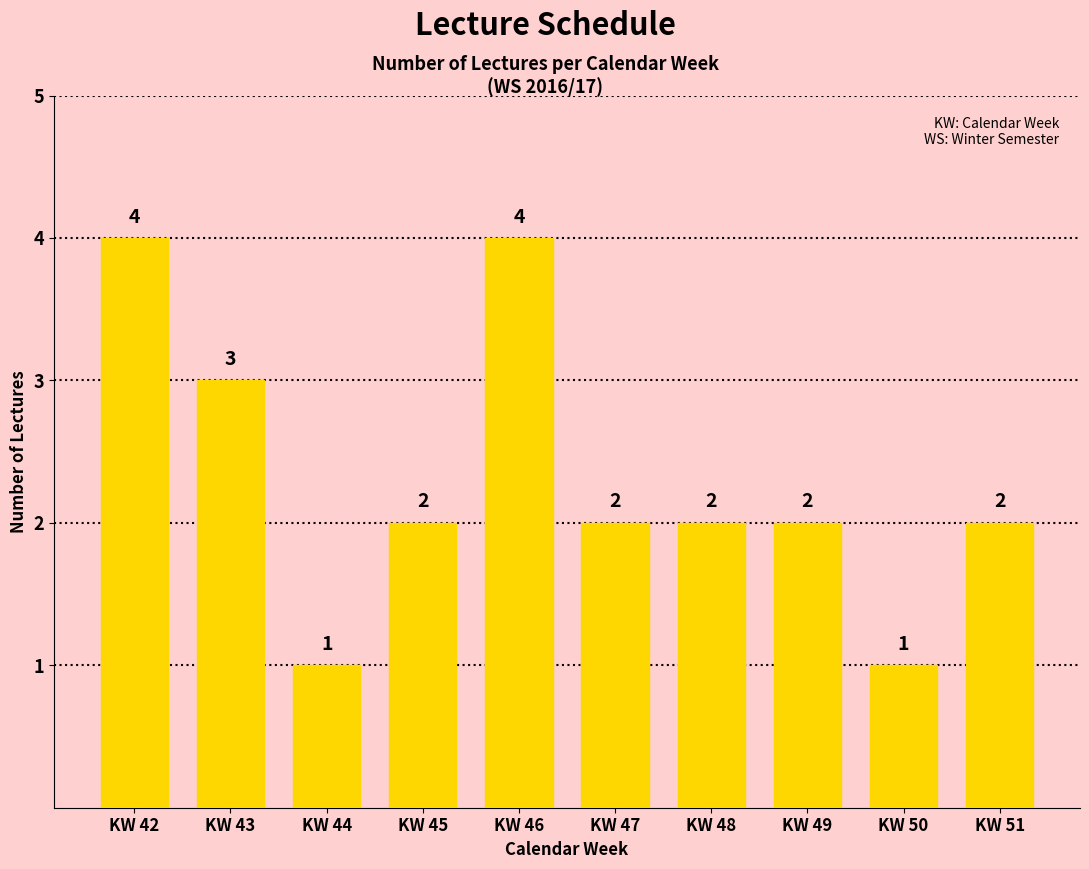

Reading left to right, transcribe all the data shown in this chart.

KW 42=4	KW 43=3	KW 44=1	KW 45=2	KW 46=4	KW 47=2	KW 48=2	KW 49=2	KW 50=1	KW 51=2